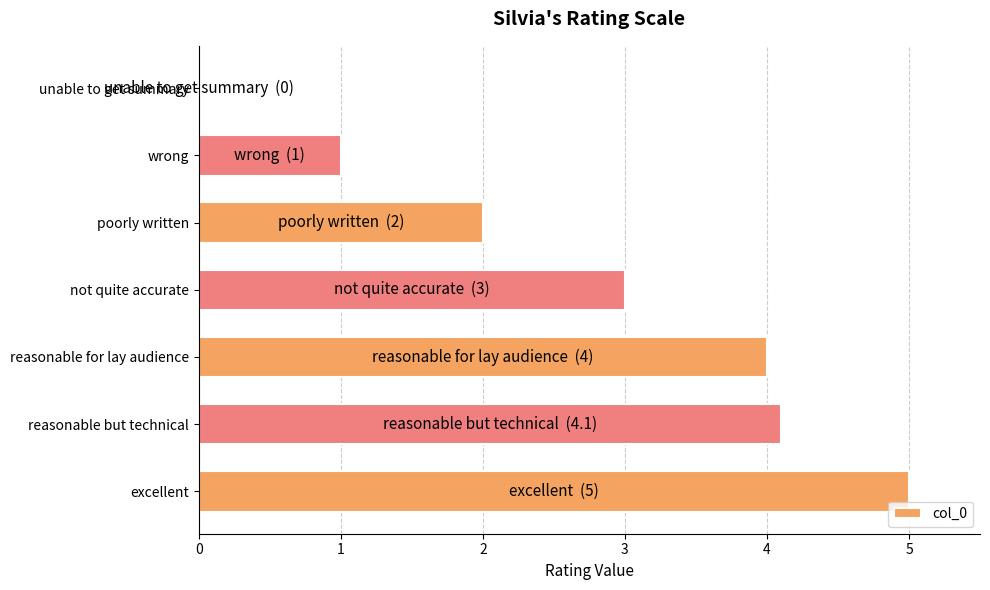

What value does the data have at reasonable but technical?

4.1